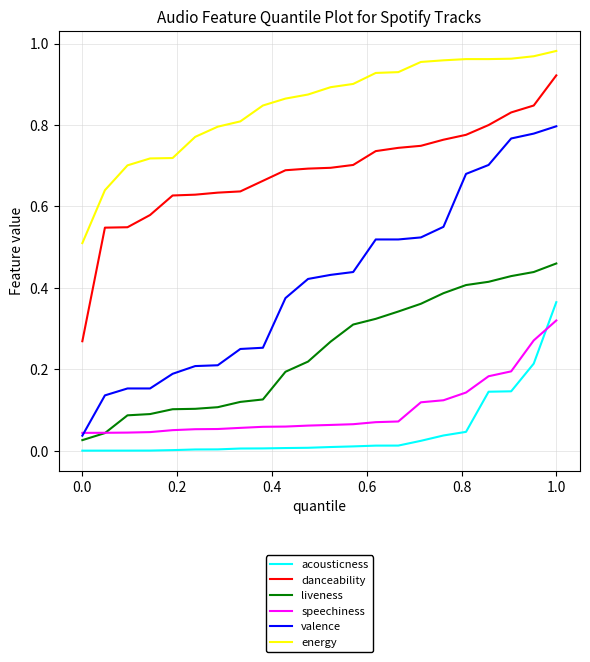

Which series has the largest total across all categories?

energy